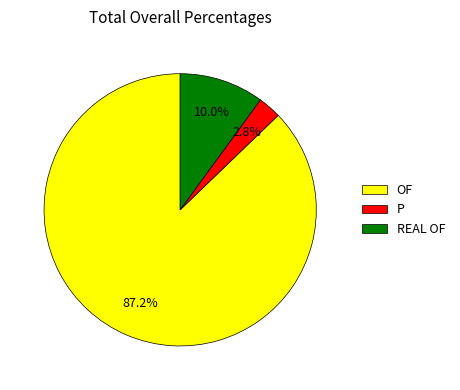

Which category has the biggest portion of the pie?

OF